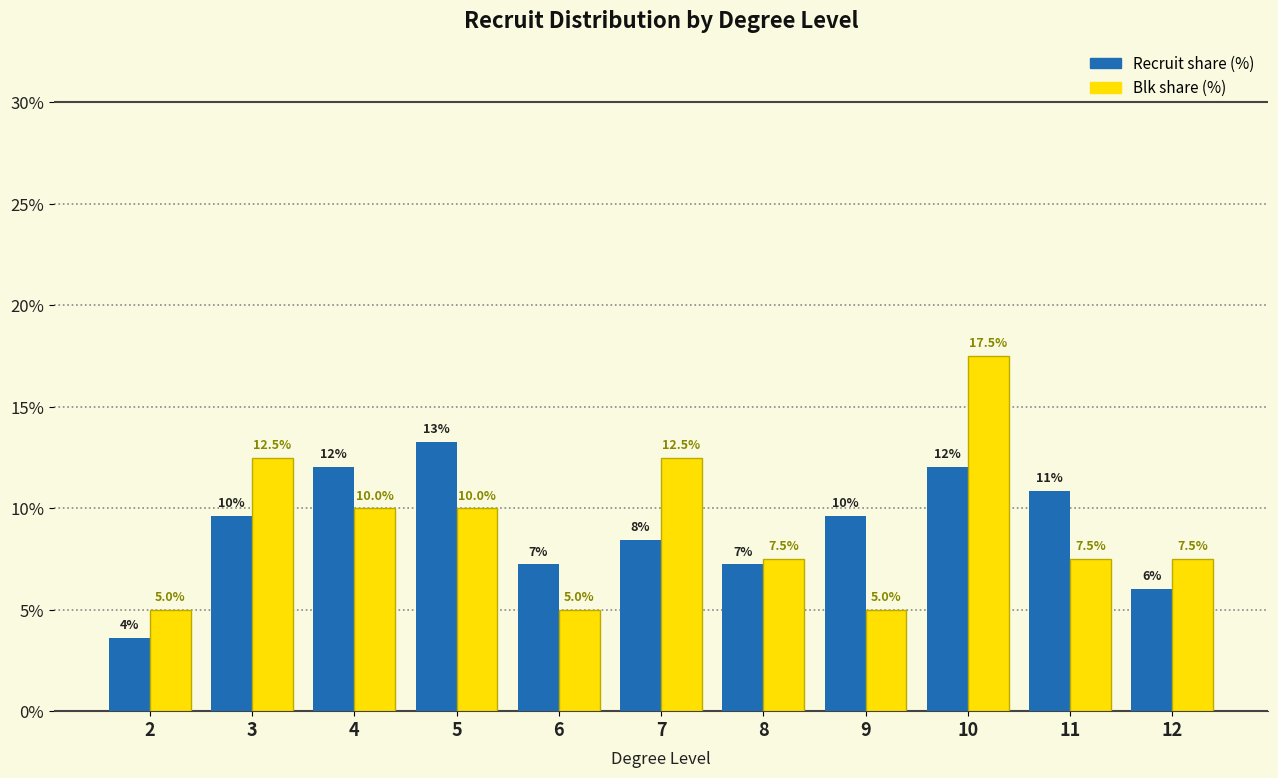

Which series has the widest spread of values?

Blk share (%)